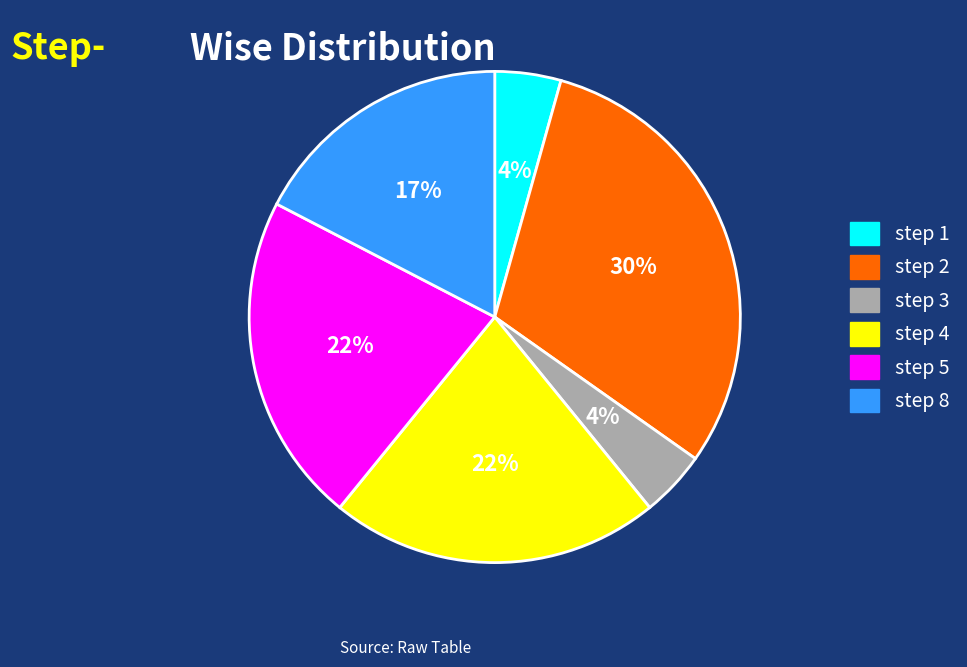

Which category has the biggest portion of the pie?

step 2